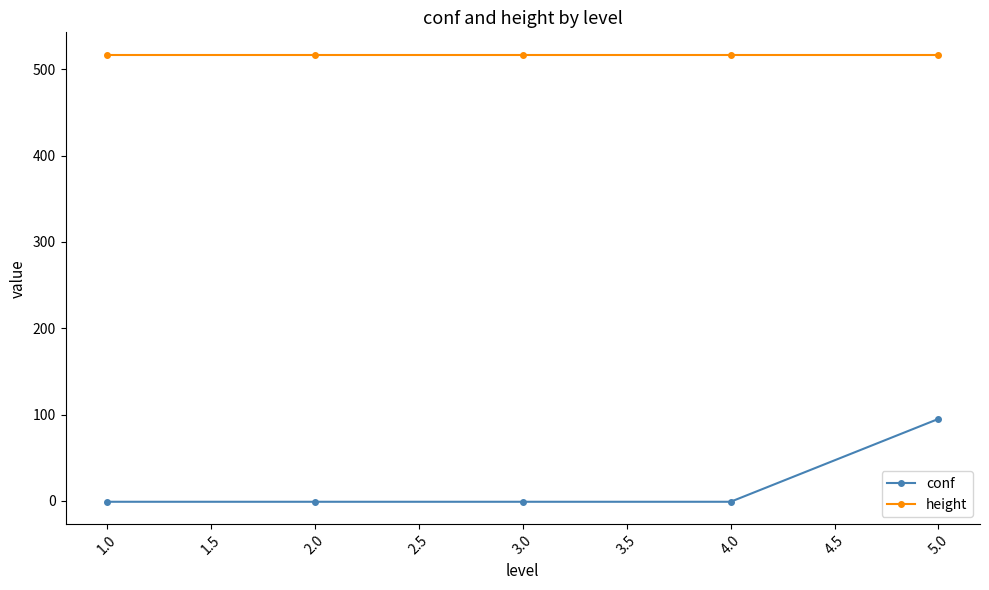

What is the minimum value for height?

517